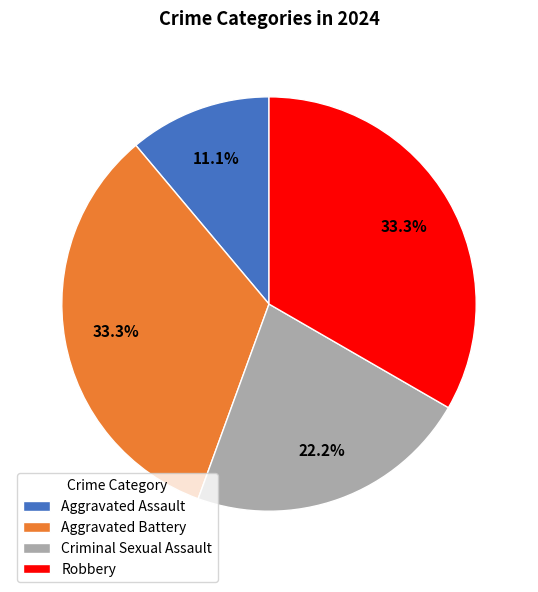

What is the total percentage of Criminal Sexual Assault and Aggravated Assault?

33.3%